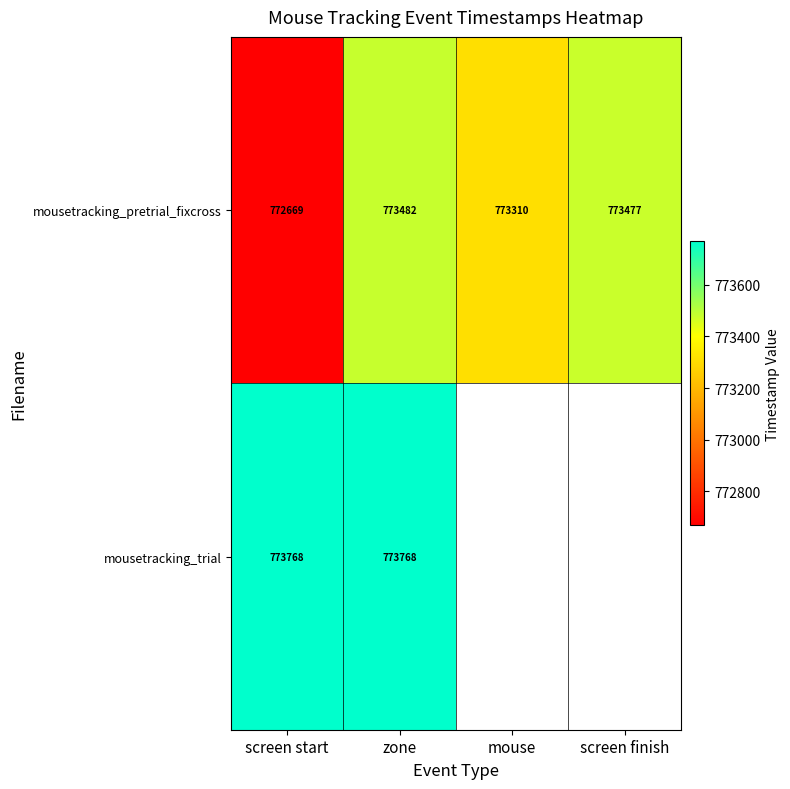

Rank the categories by mousetracking_pretrial_fixcross value from highest to lowest.

zone, screen finish, mouse, screen start